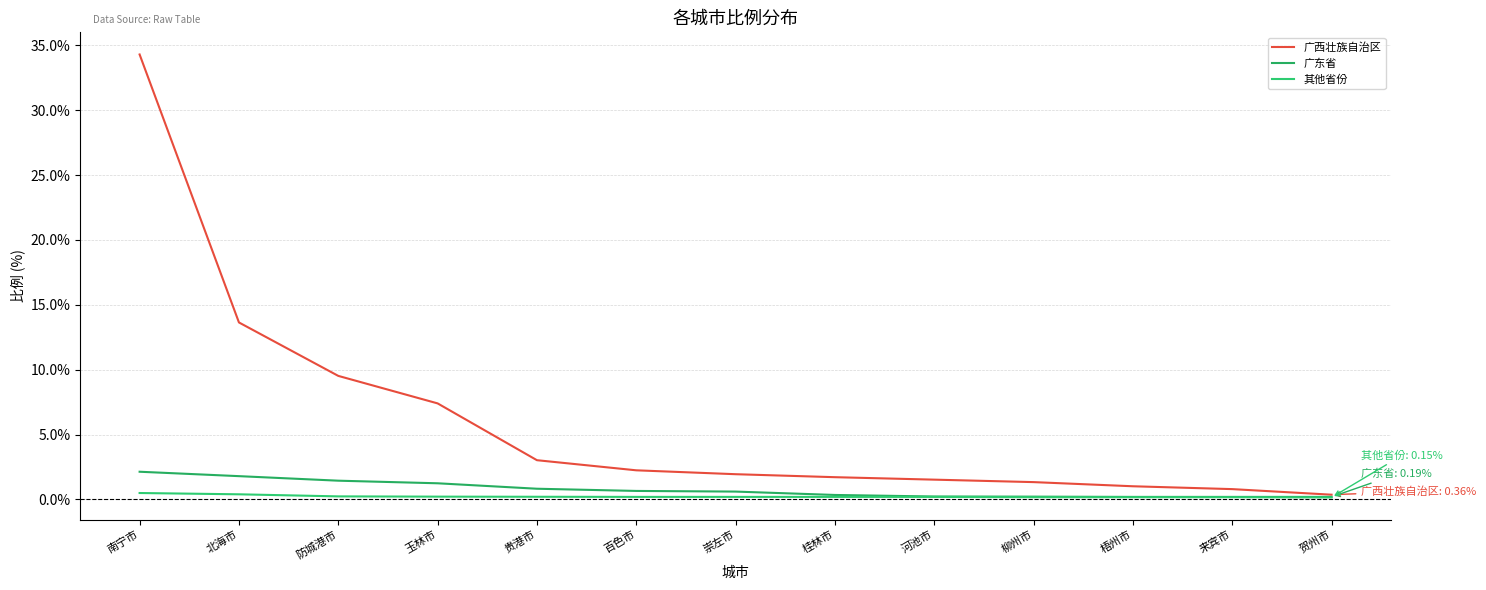

What position from the left is 柳州市?

10